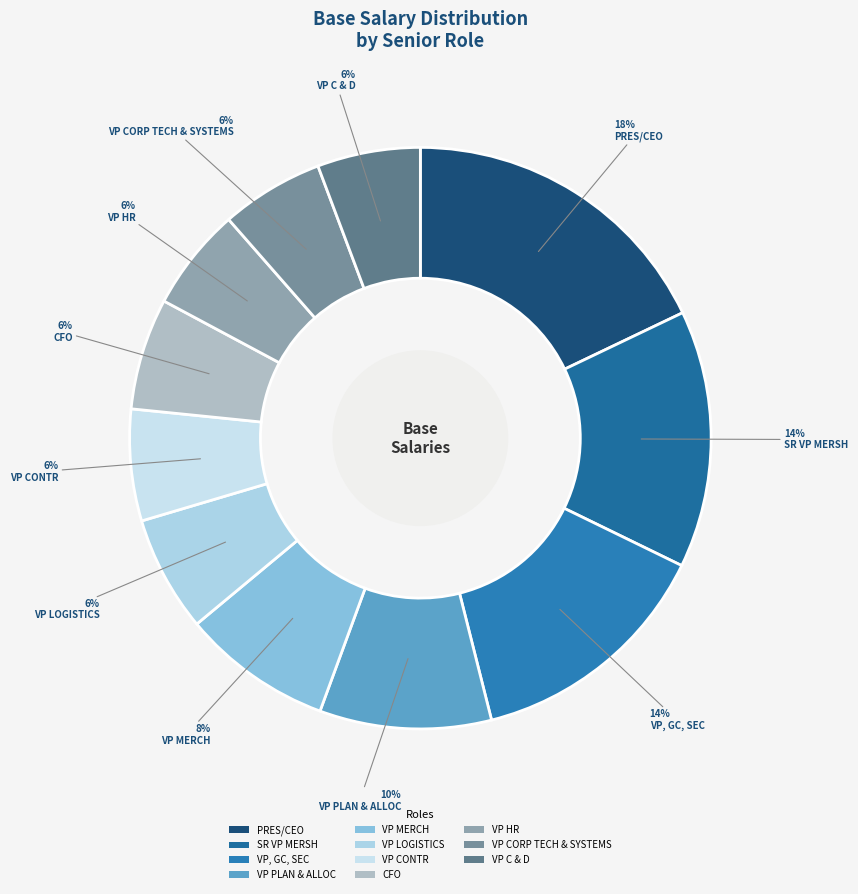

Combined, do VP MERCH and VP, GC, SEC account for over 50%?

No